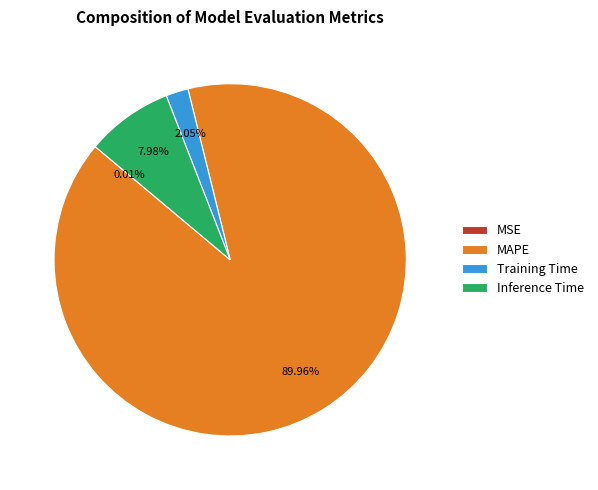

Is there any slice that represents more than half of the pie?

Yes